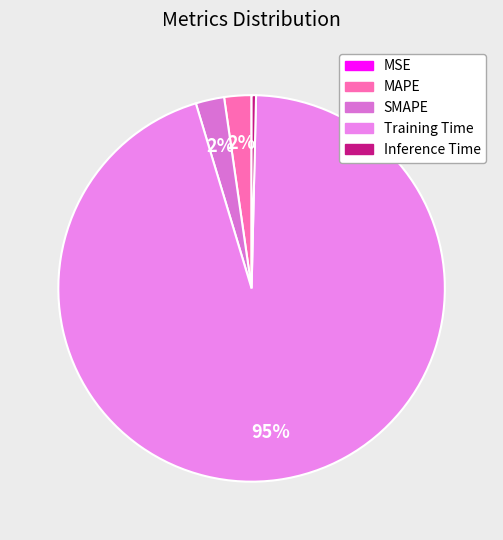

Rank the categories by value from lowest to highest.

MSE, Inference Time, MAPE, SMAPE, Training Time